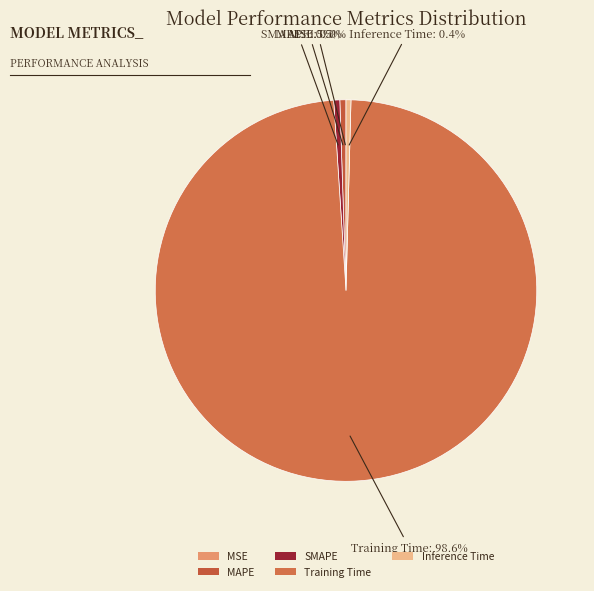

What is the largest slice in the pie chart?

Training Time